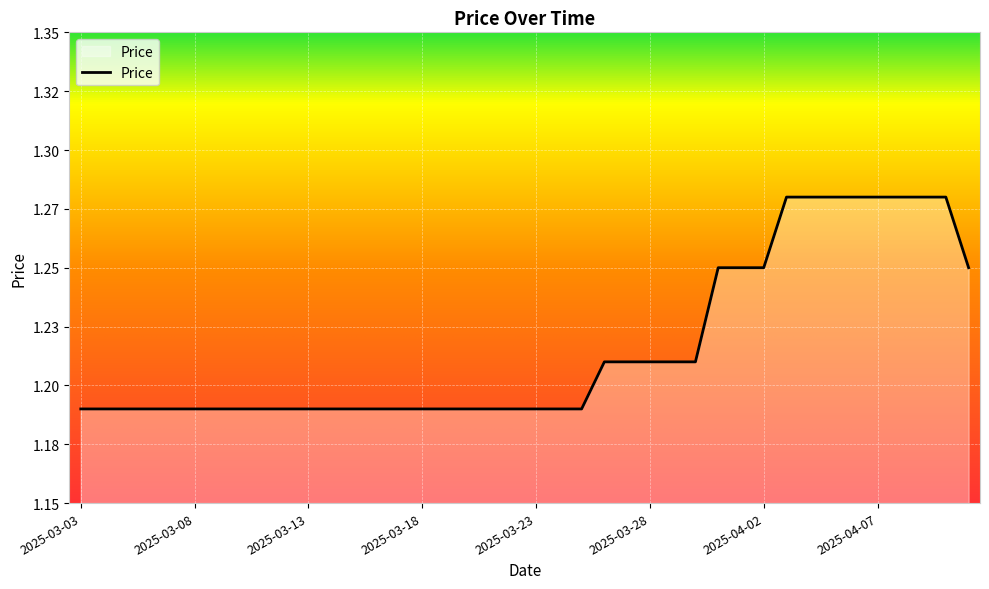

Rank the categories by value from lowest to highest.

2025-03-03, 2025-03-04, 2025-03-05, 2025-03-06, 2025-03-07, 2025-03-08, 2025-03-09, 2025-03-10, 2025-03-11, 2025-03-12, 2025-03-13, 2025-03-14, 2025-03-15, 2025-03-16, 2025-03-17, 2025-03-18, 2025-03-19, 2025-03-20, 2025-03-21, 2025-03-22, 2025-03-23, 2025-03-24, 2025-03-25, 2025-03-26, 2025-03-27, 2025-03-28, 2025-03-29, 2025-03-30, 2025-03-31, 2025-04-01, 2025-04-02, 2025-04-11, 2025-04-03, 2025-04-04, 2025-04-05, 2025-04-06, 2025-04-07, 2025-04-08, 2025-04-09, 2025-04-10